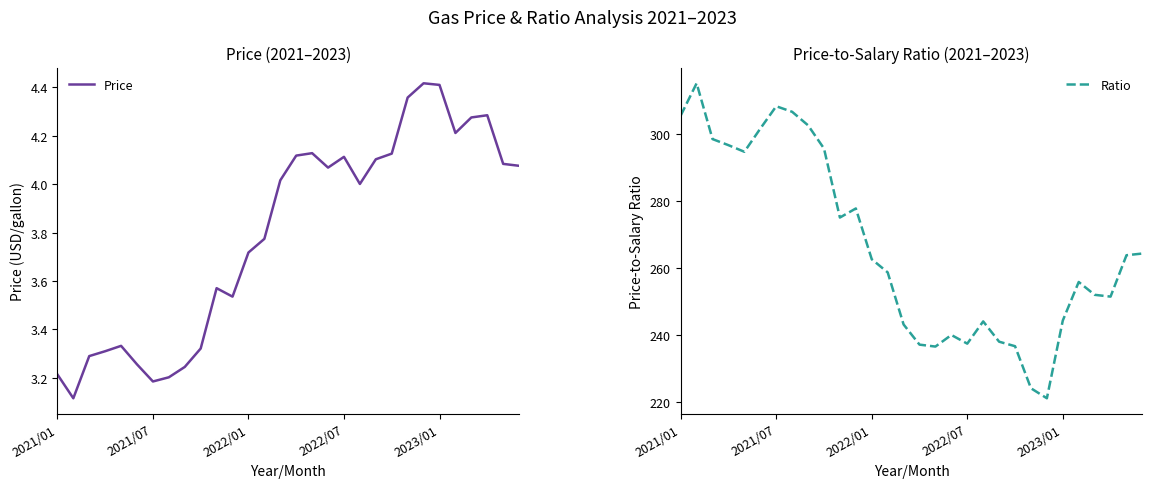

In Ratio, how many points are lower than both neighbors (excluding endpoints)?

6